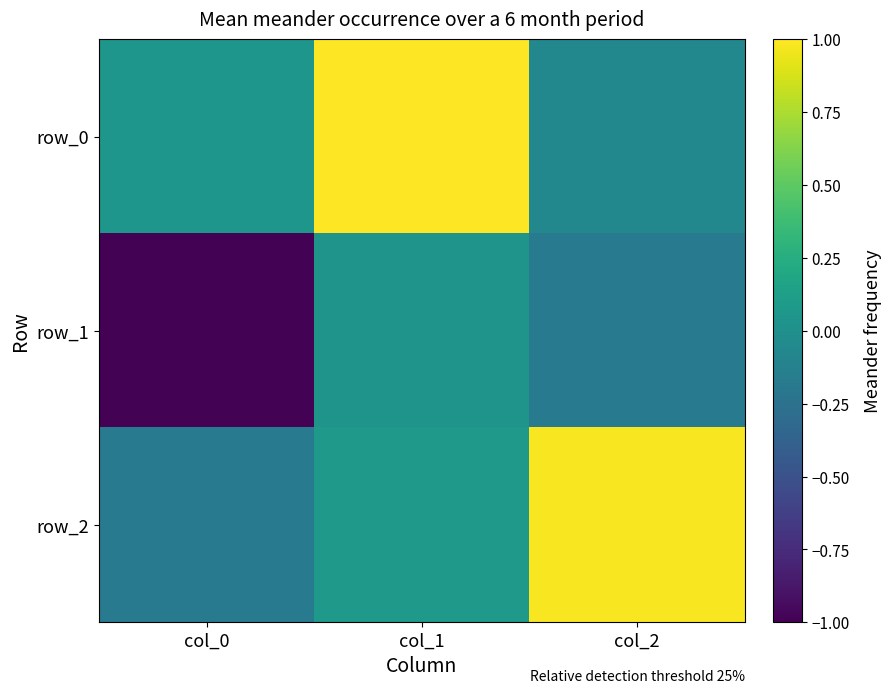

The value of row_1 at col_1 is 0.1. True or false?

False